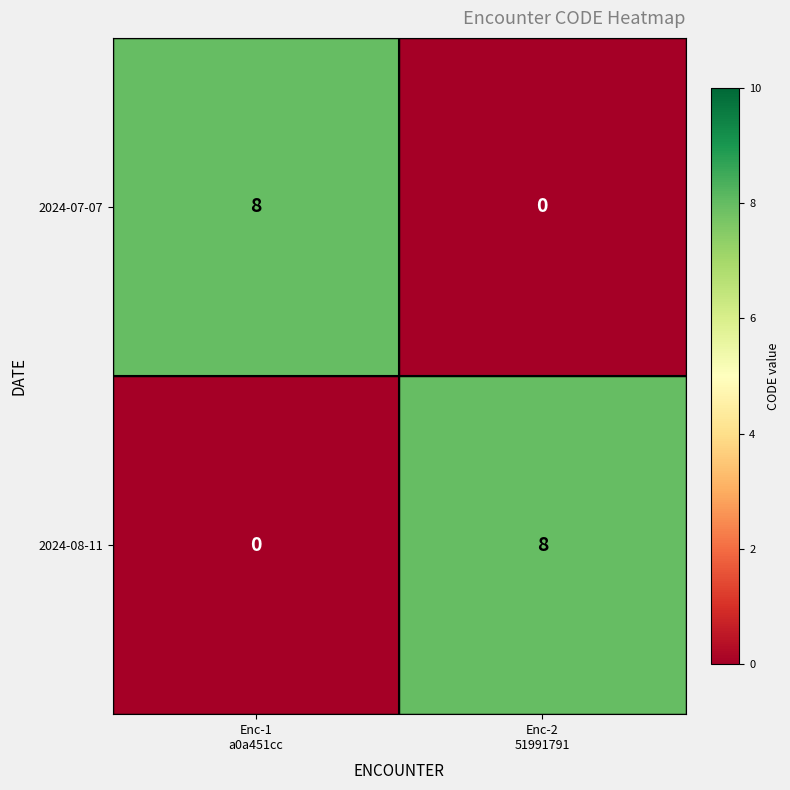

What is the sum of all 2024-08-11 values?

8